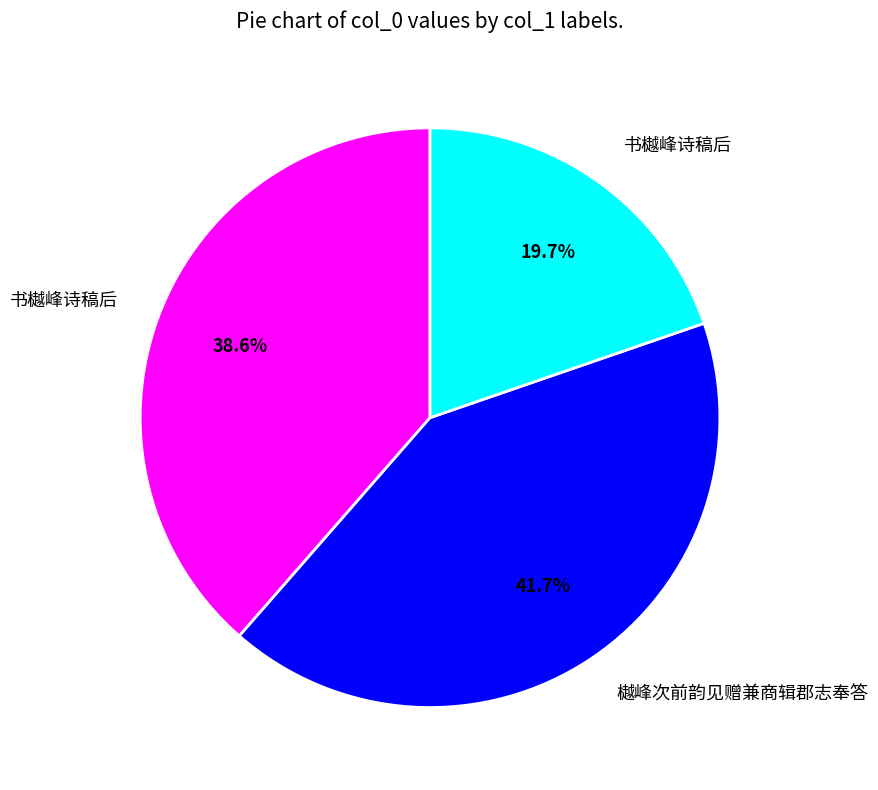

Is there a majority slice in this chart?

No